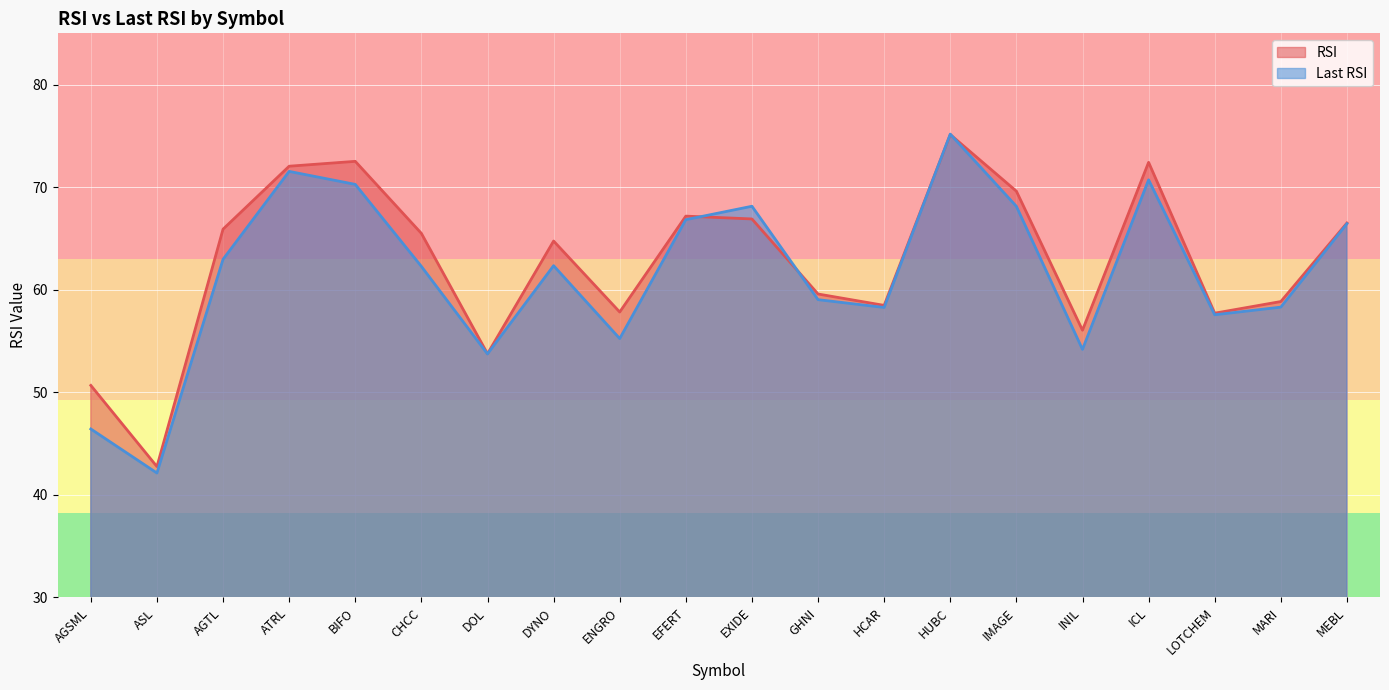

What is the label of the 9th point from the right?

GHNI